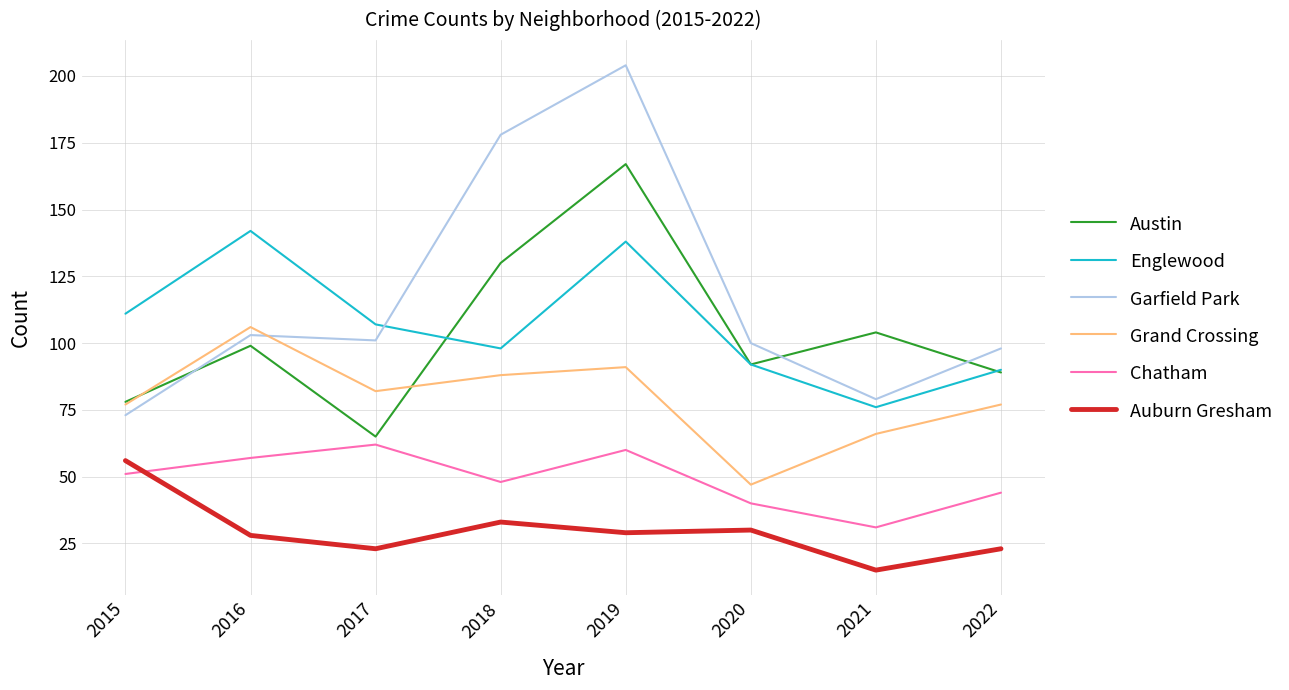

Rank the categories by Austin value from lowest to highest.

2017, 2015, 2022, 2020, 2016, 2021, 2018, 2019